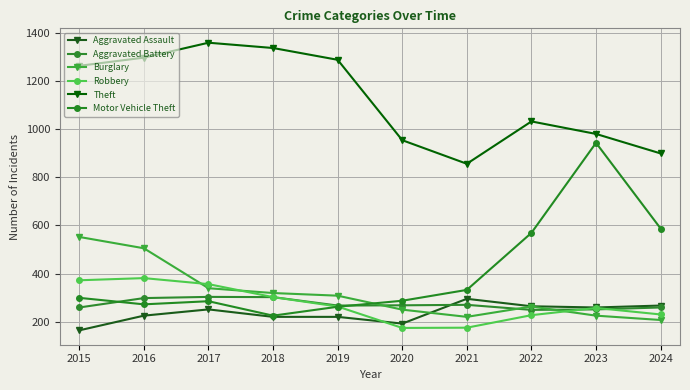

Which category has the highest value across all series?

2017